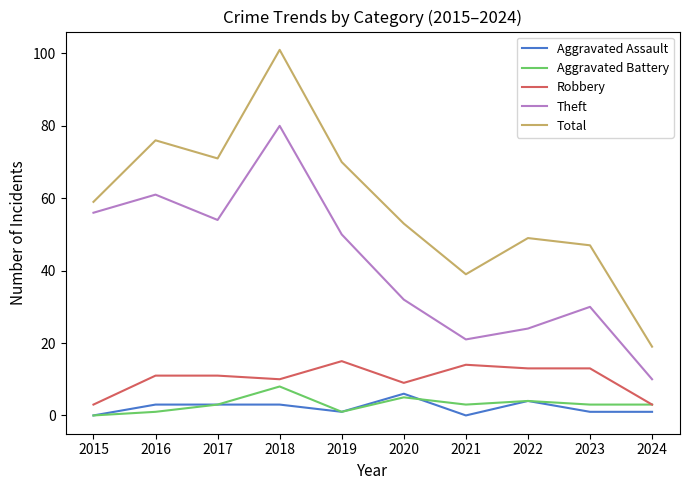

The Theft series shows 30 at 2023. True or false?

True